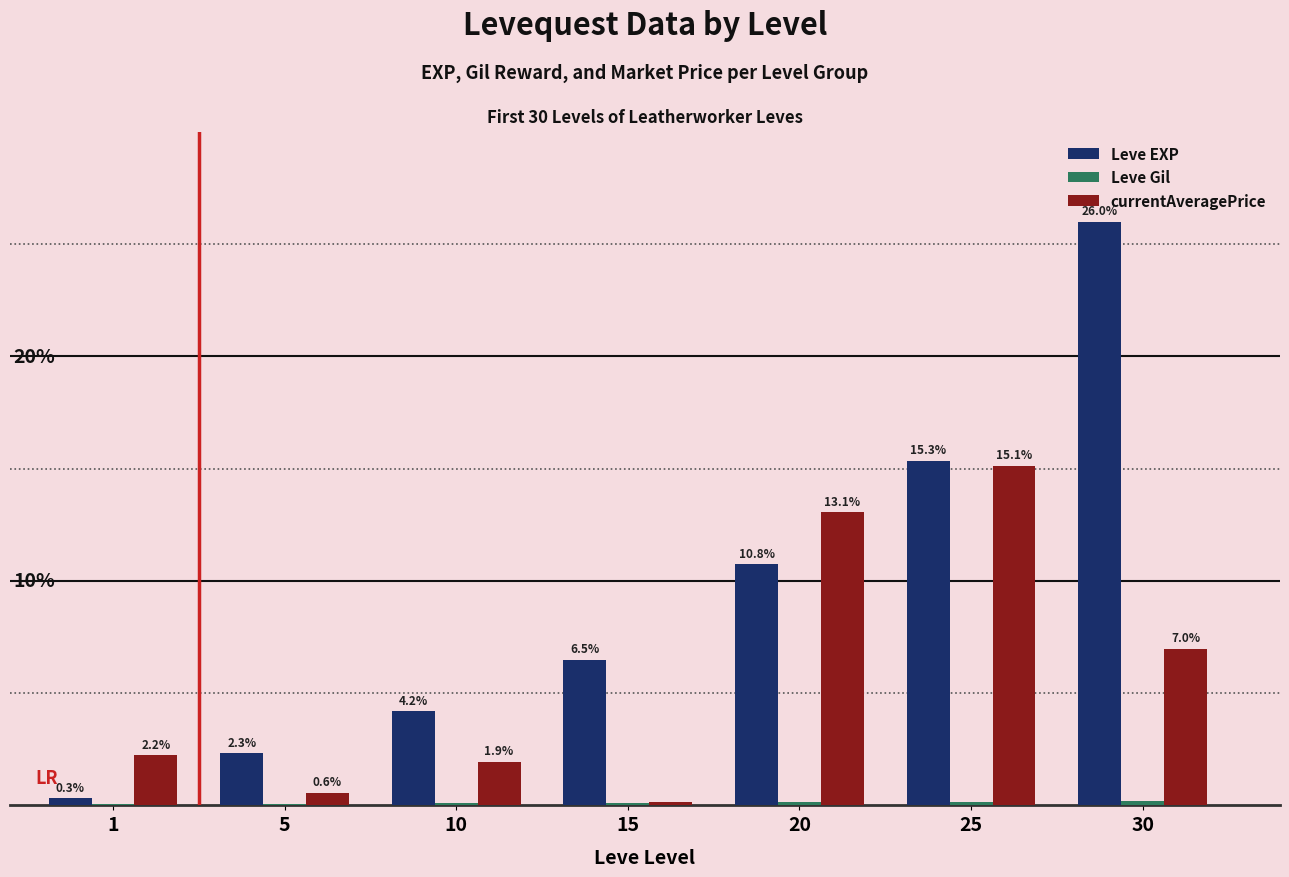

Which series has the largest total across all categories?

Leve EXP